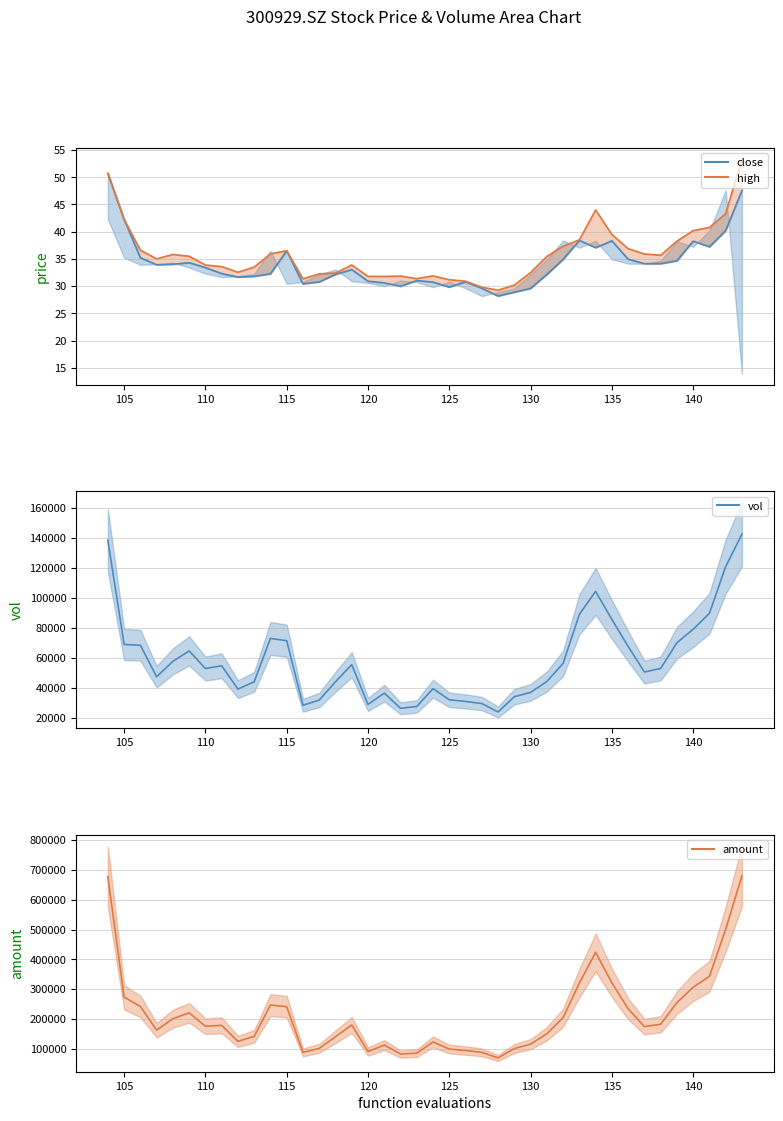

What is the difference between the highest and lowest values at 115?

240957.8